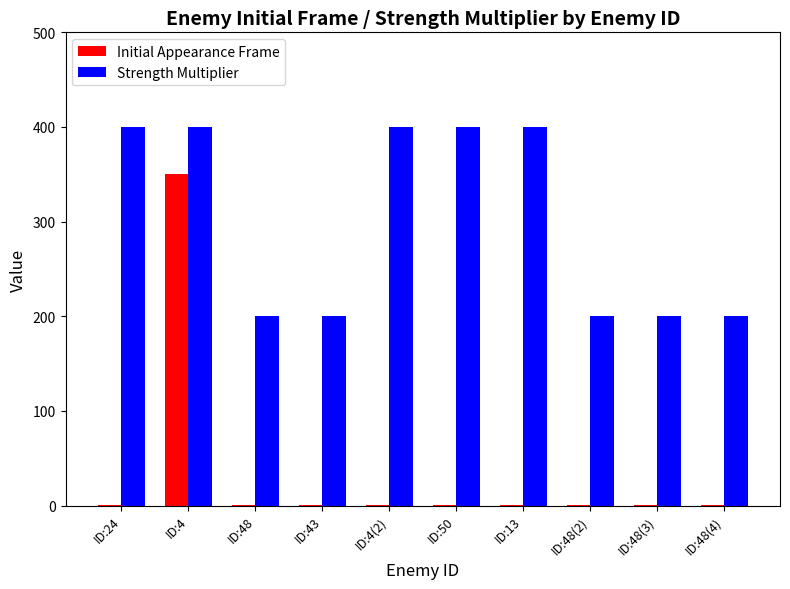

Read the Initial Appearance Frame value at ID:48.

1